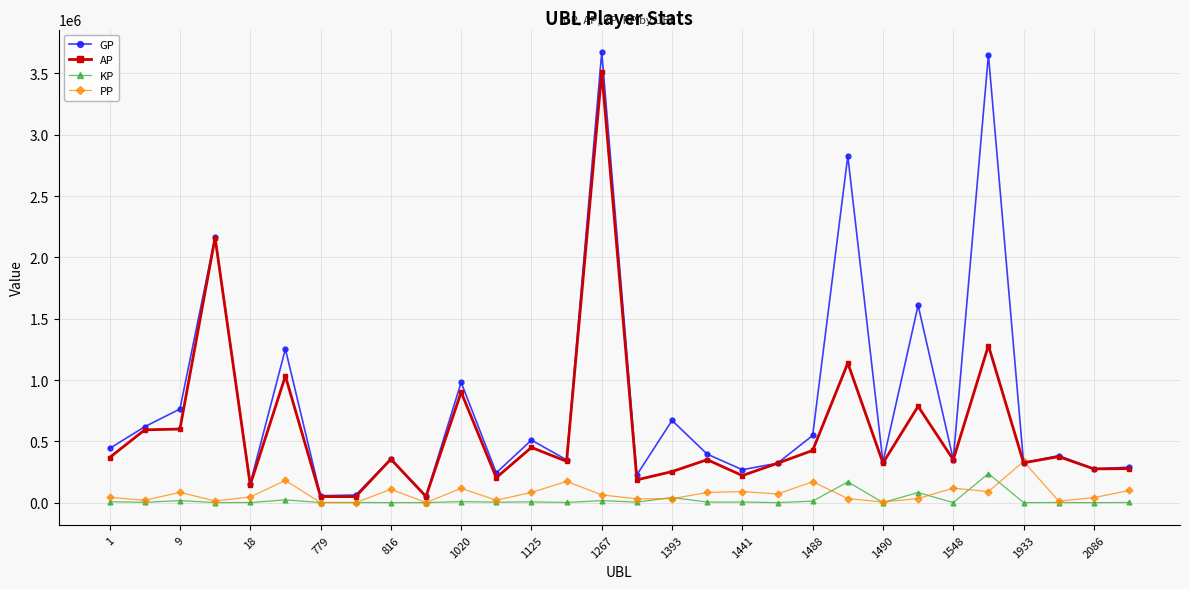

Count the number of data series in this chart.

4